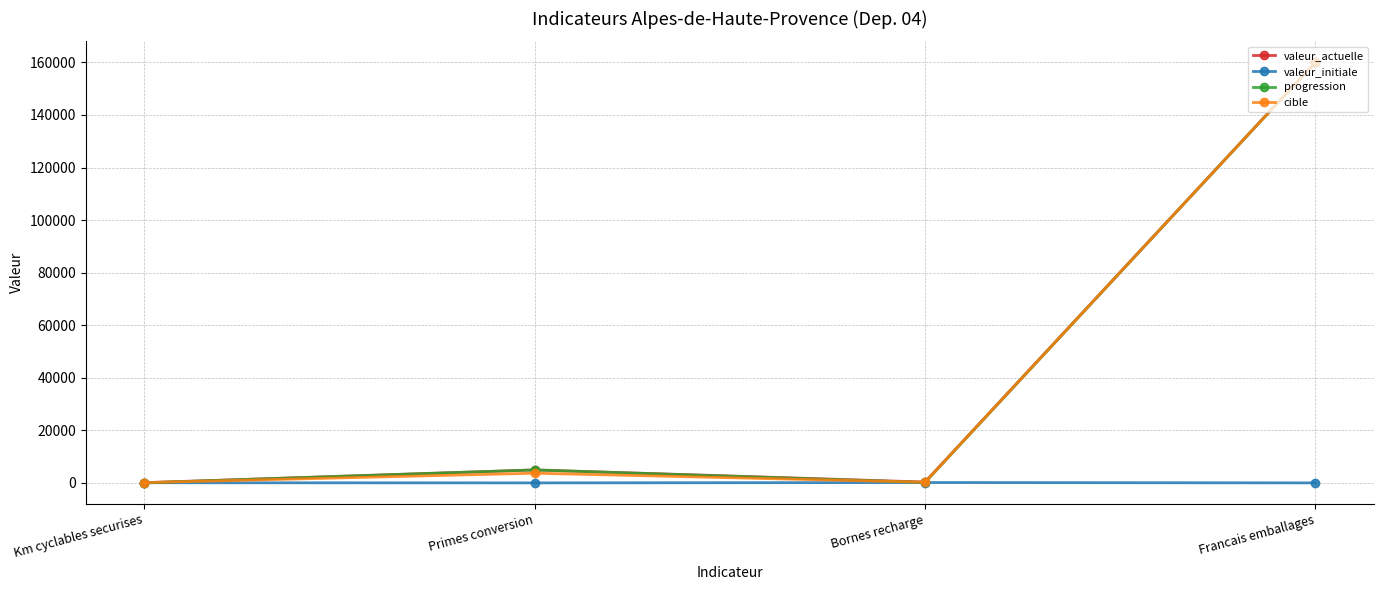

What are all the series names shown in the legend?

valeur_actuelle, valeur_initiale, progression, cible